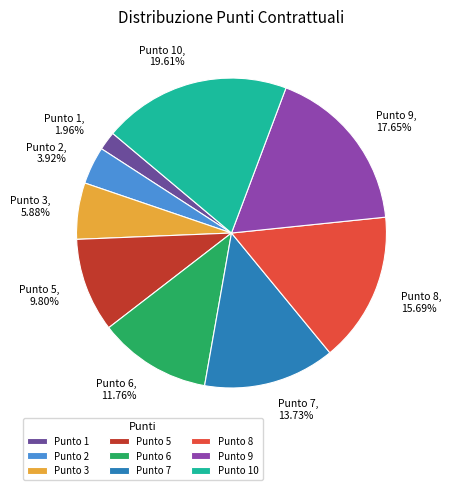

What is the ratio of the value at Punto 3 to the value at Punto 2?

1.5